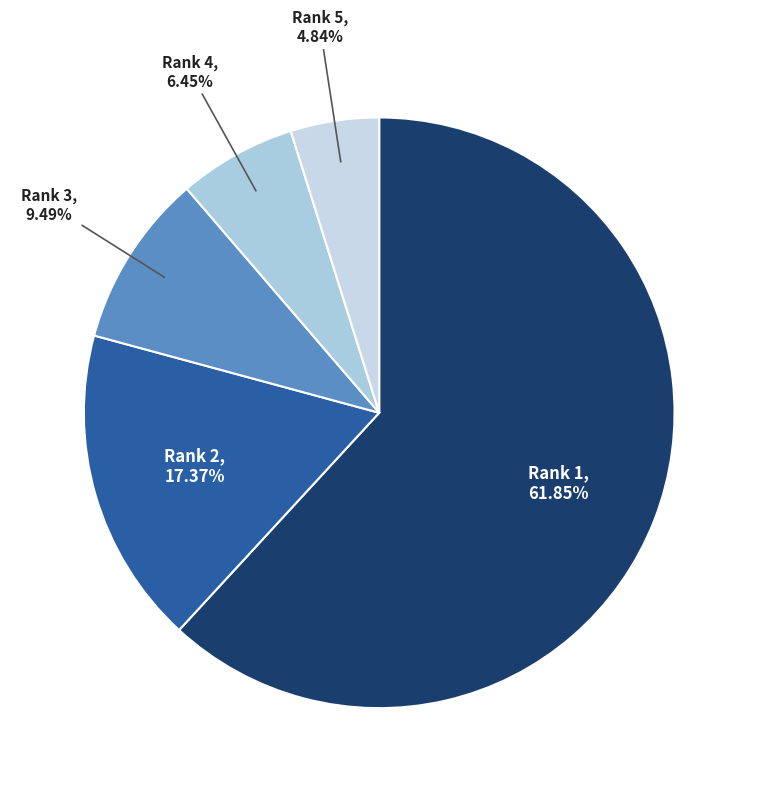

How many segments does this pie chart have?

5